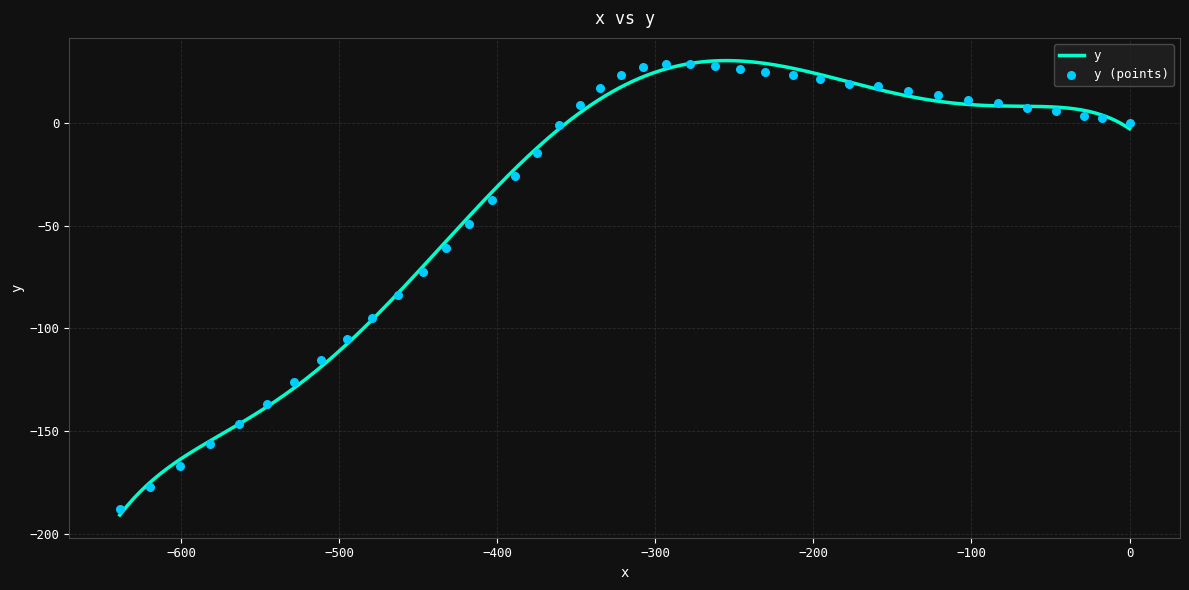

What is the highest value of the y series?

30.4